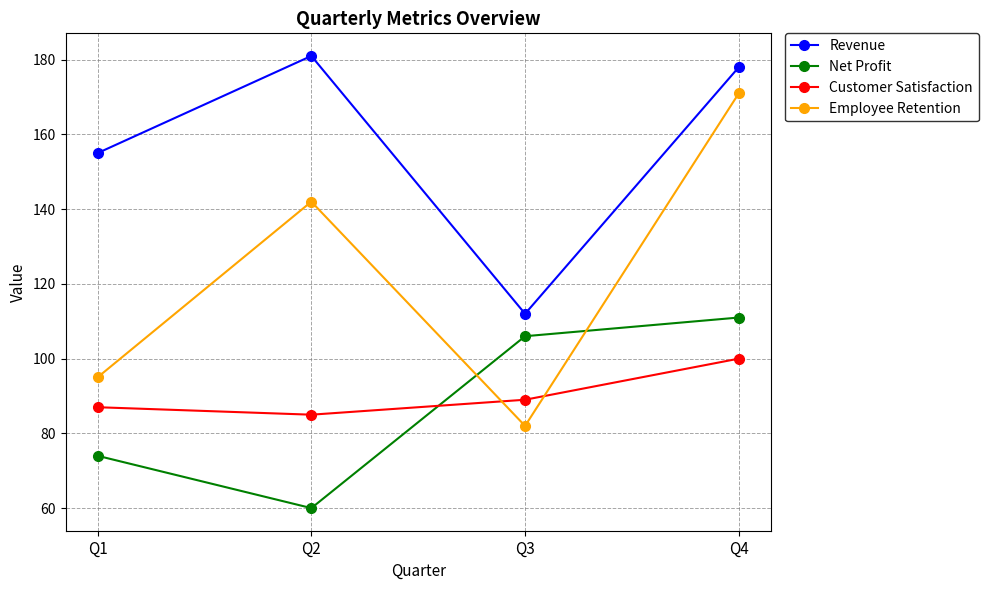

List the series in order of their peak value, highest first.

Revenue, Employee Retention, Net Profit, Customer Satisfaction